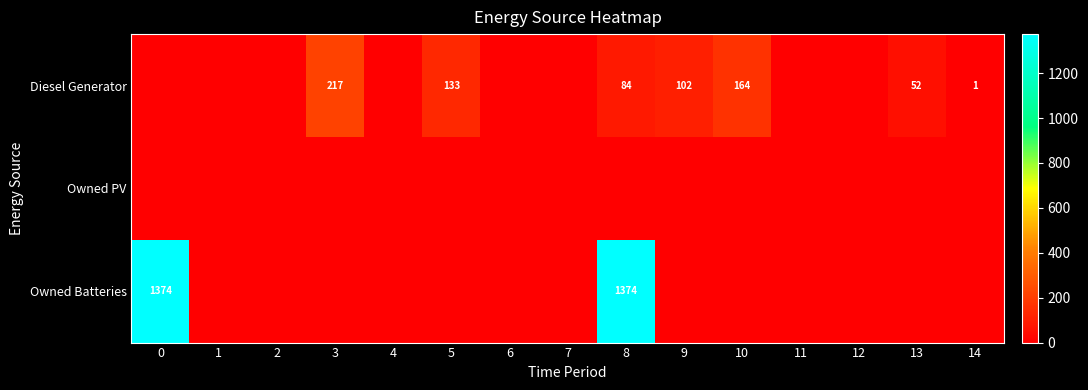

How many distinct data groups are displayed?

3